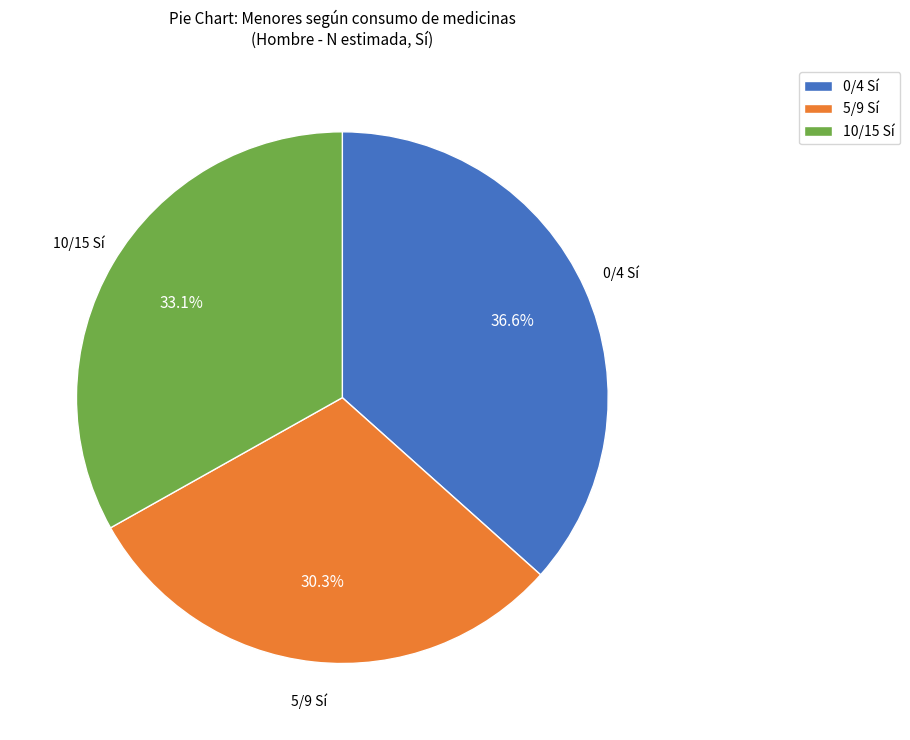

To the nearest percent, what is the average slice percentage?

33%